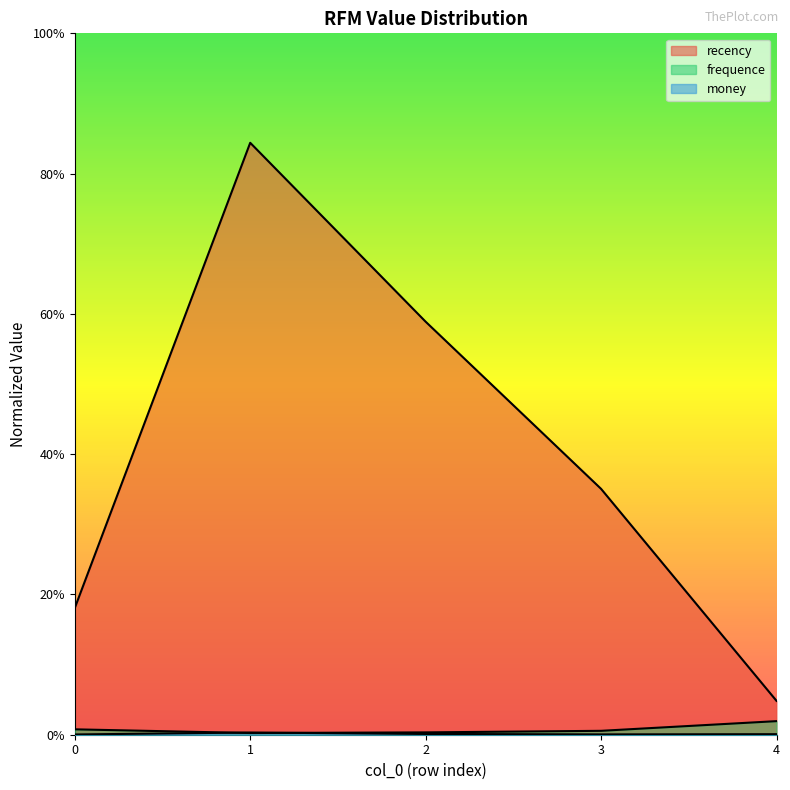

What is the value of the recency point at the 1st from the left?

0.2